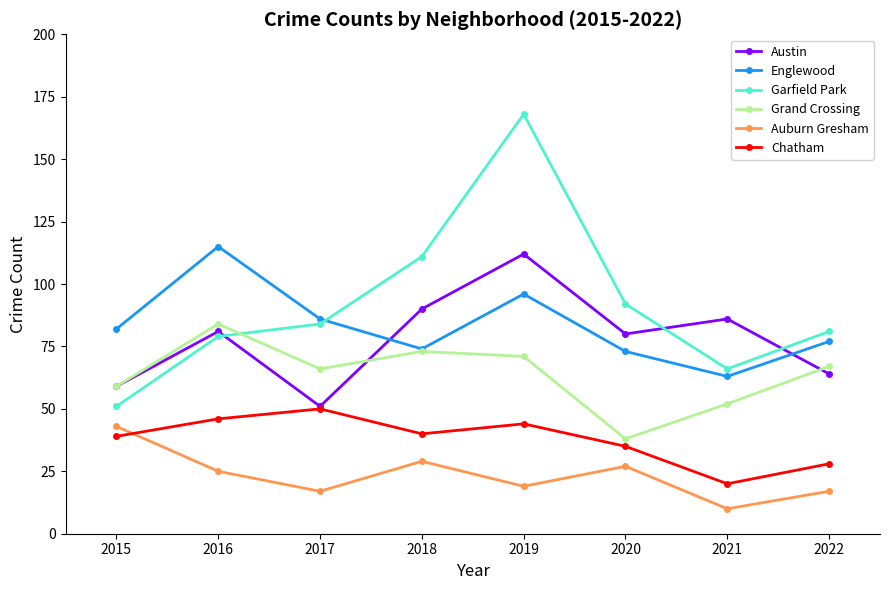

What are all the series names shown in the legend?

Austin, Englewood, Garfield Park, Grand Crossing, Auburn Gresham, Chatham